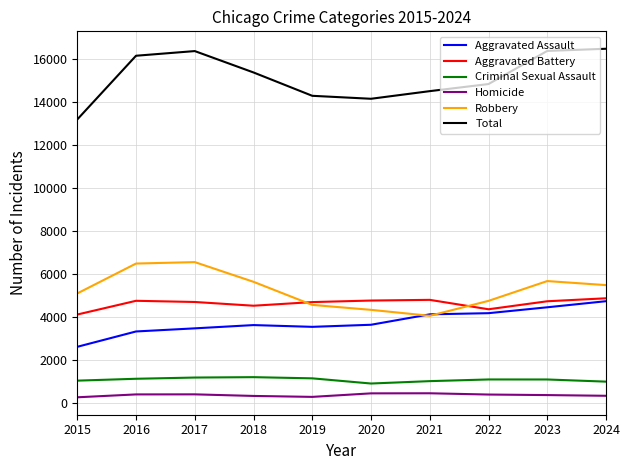

What is the difference between the second highest and second lowest values in the Criminal Sexual Assault series?

190